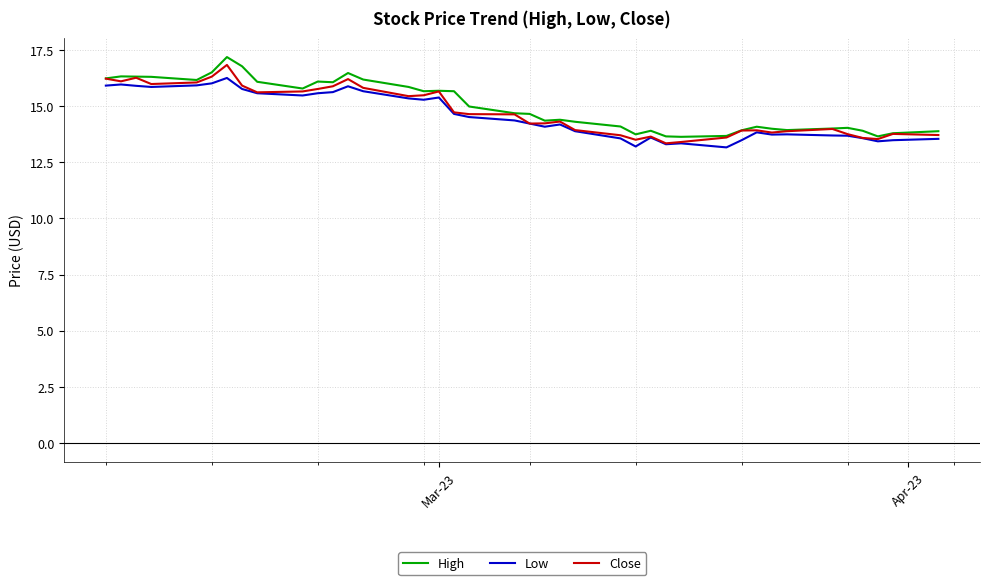

What is the smallest value displayed?

13.2